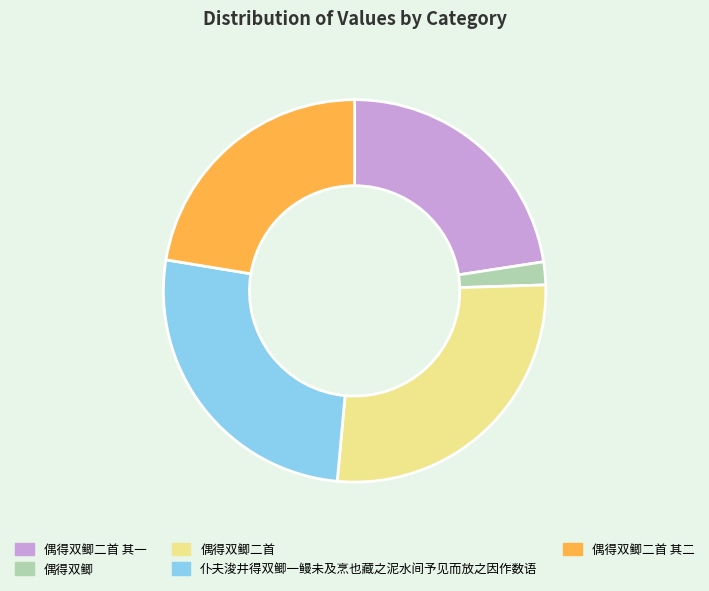

Is there a majority slice in this chart?

No